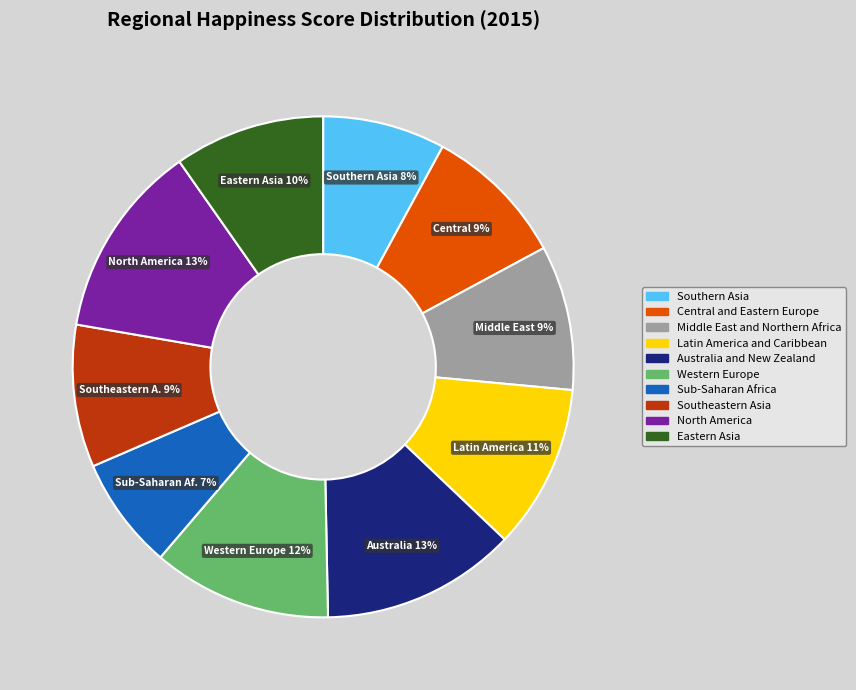

How many segments does this pie chart have?

10